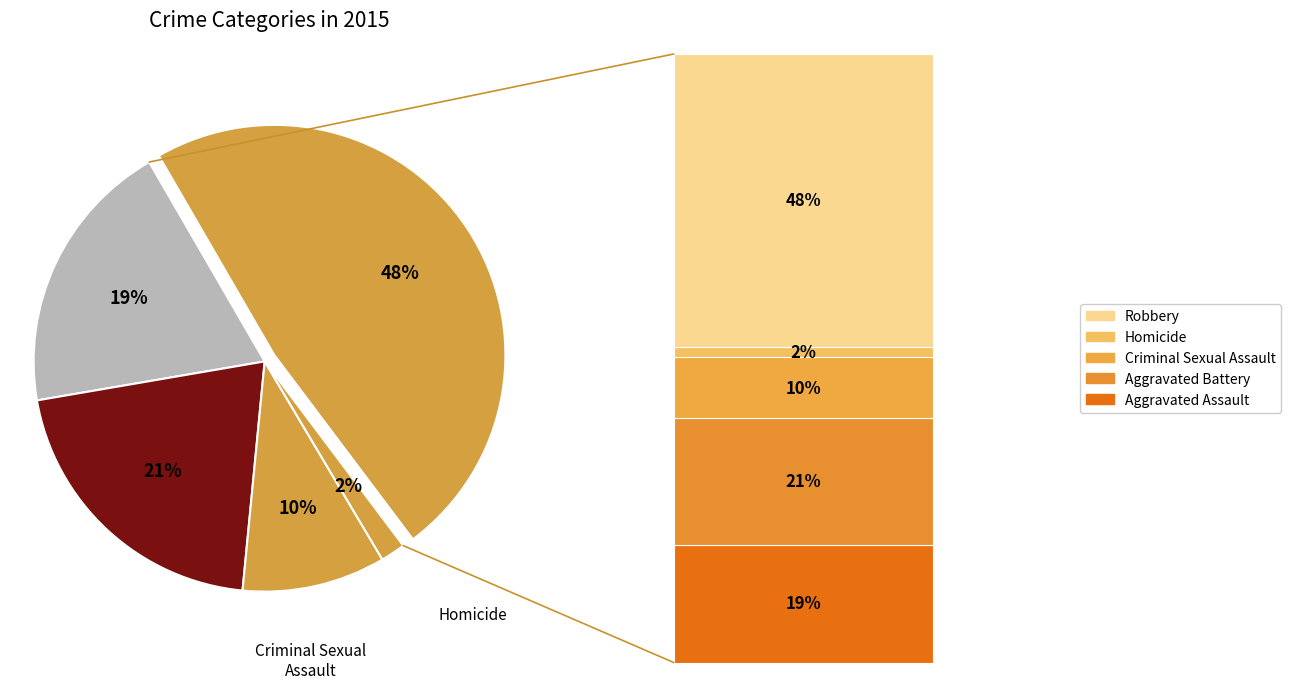

Does any single category account for the majority?

No